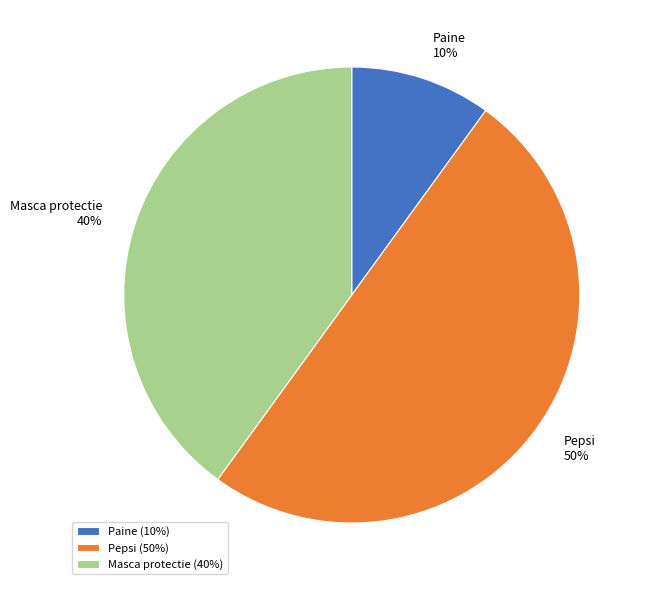

True or false: Pepsi accounts for 50% of the total.

True